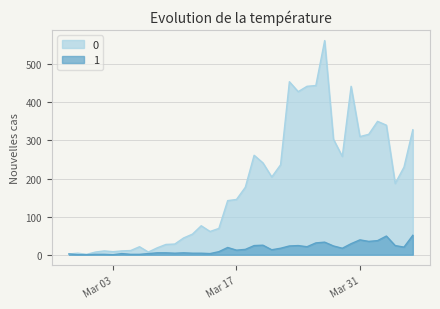

True or false: 1 and 0 cross at least once.

False